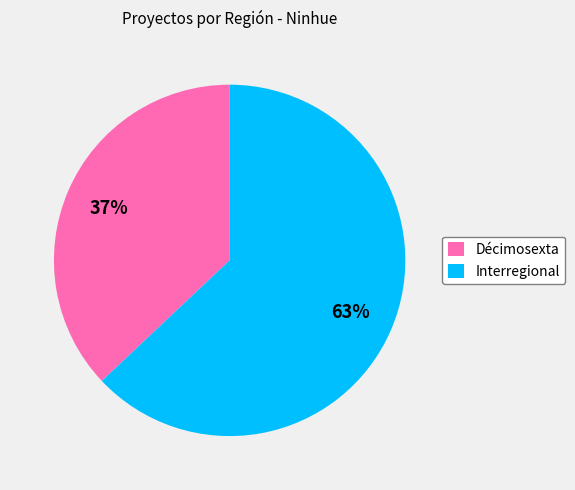

The Interregional slice represents 71% of the pie. True or false?

False